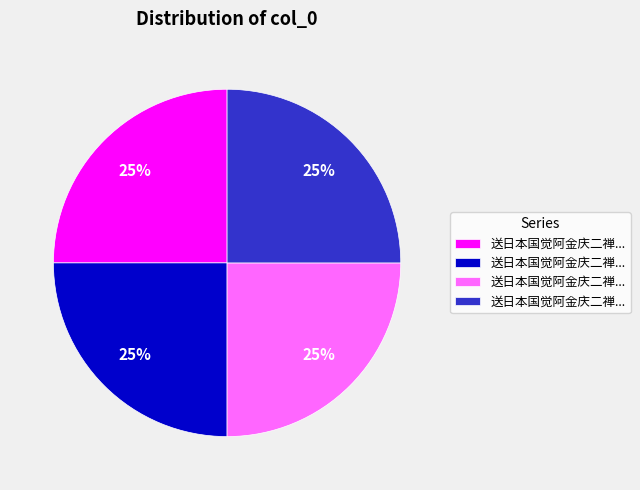

To the nearest percent, what is the average slice percentage?

25%